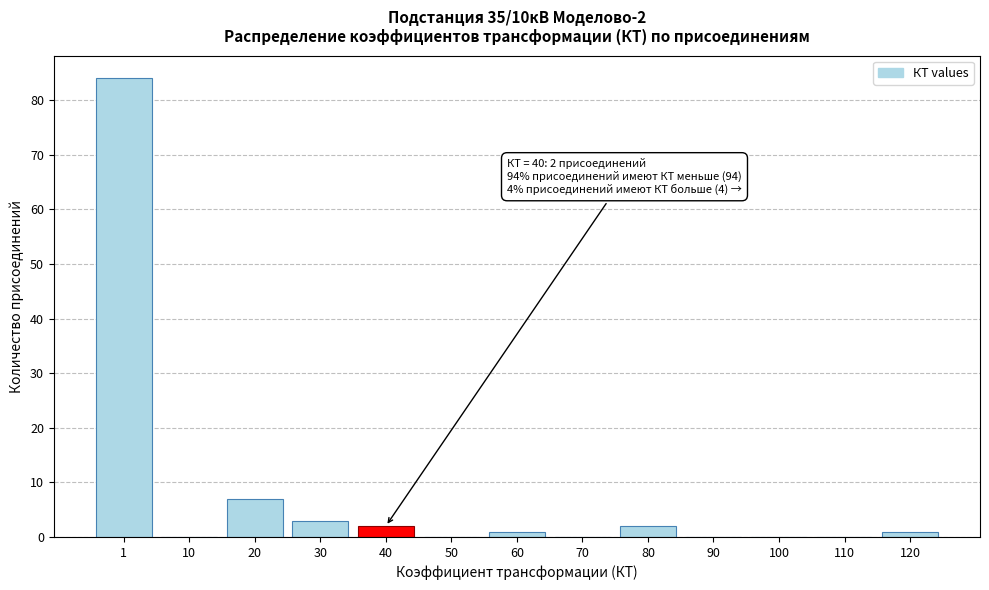

Reading left to right, extract all data points from this chart.

1=84	10=0	20=7	30=3	40=2	50=0	60=1	70=0	80=2	90=0	100=0	110=0	120=1